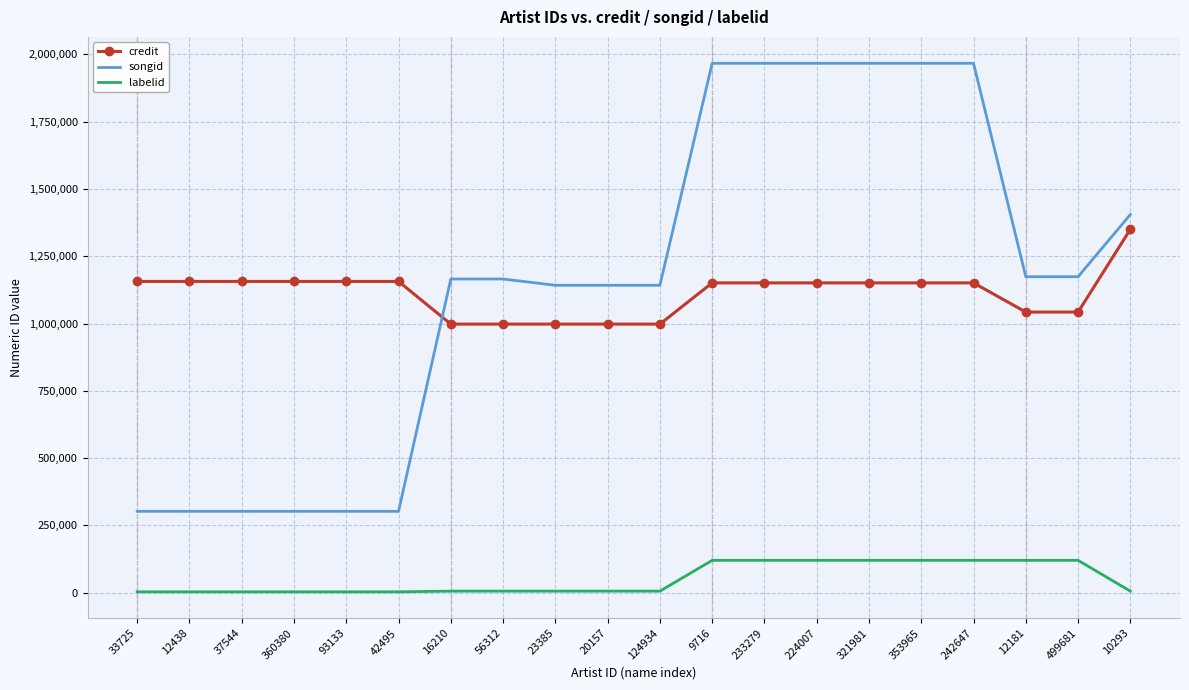

At 124934, list the series in order from smallest to largest.

labelid, credit, songid